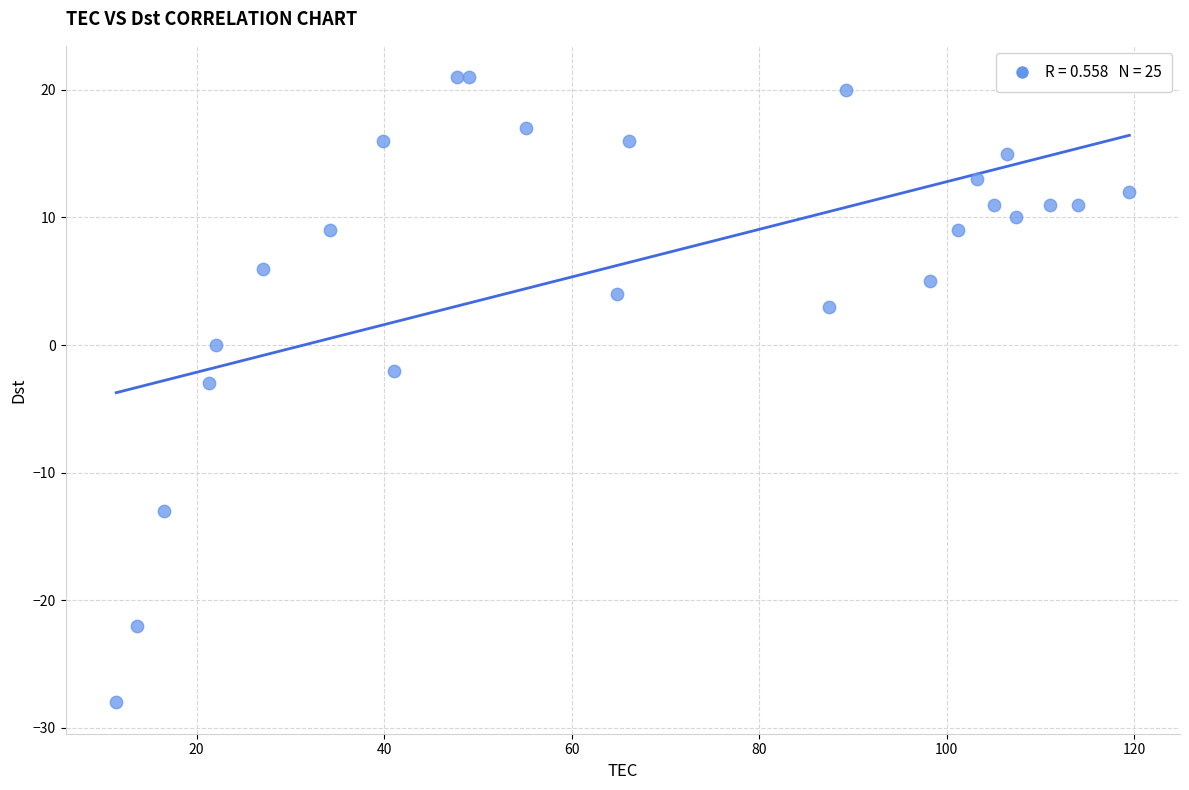

What is the range of Y values (max minus min)?

49